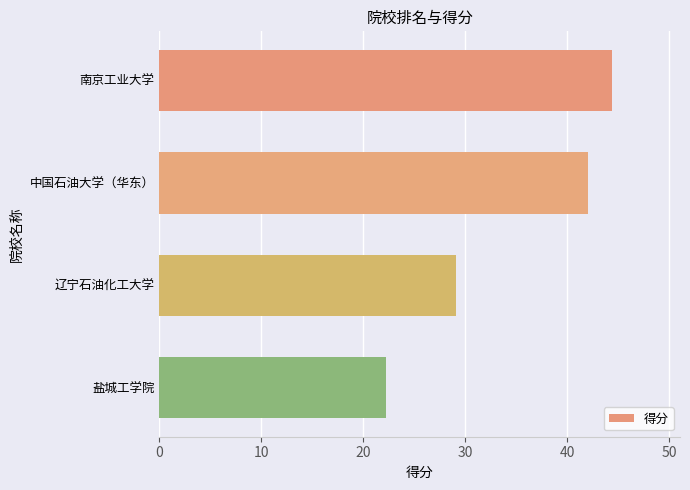

What is the smallest value displayed?

22.2